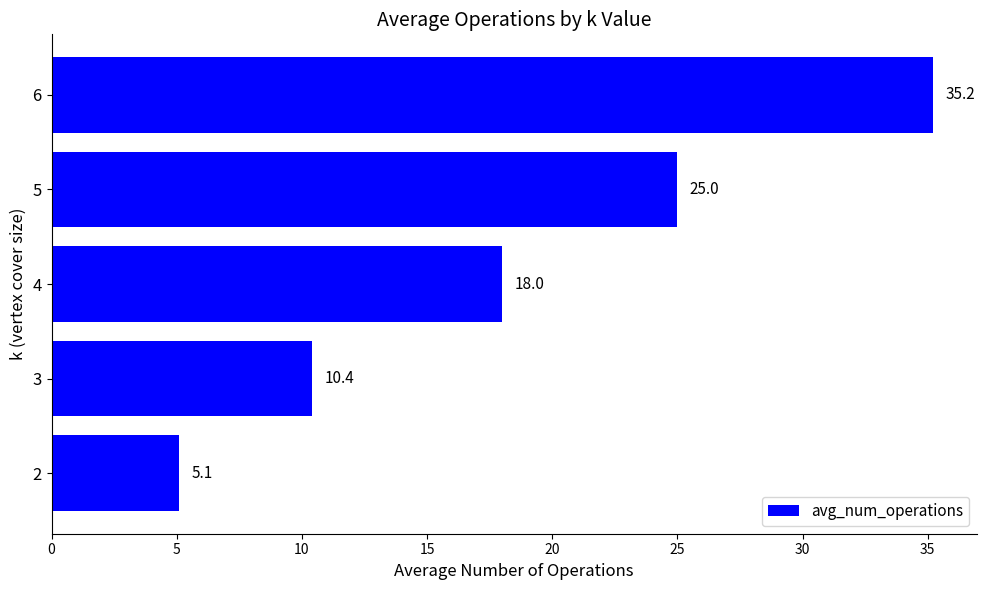

Which category has the highest value across all series?

6